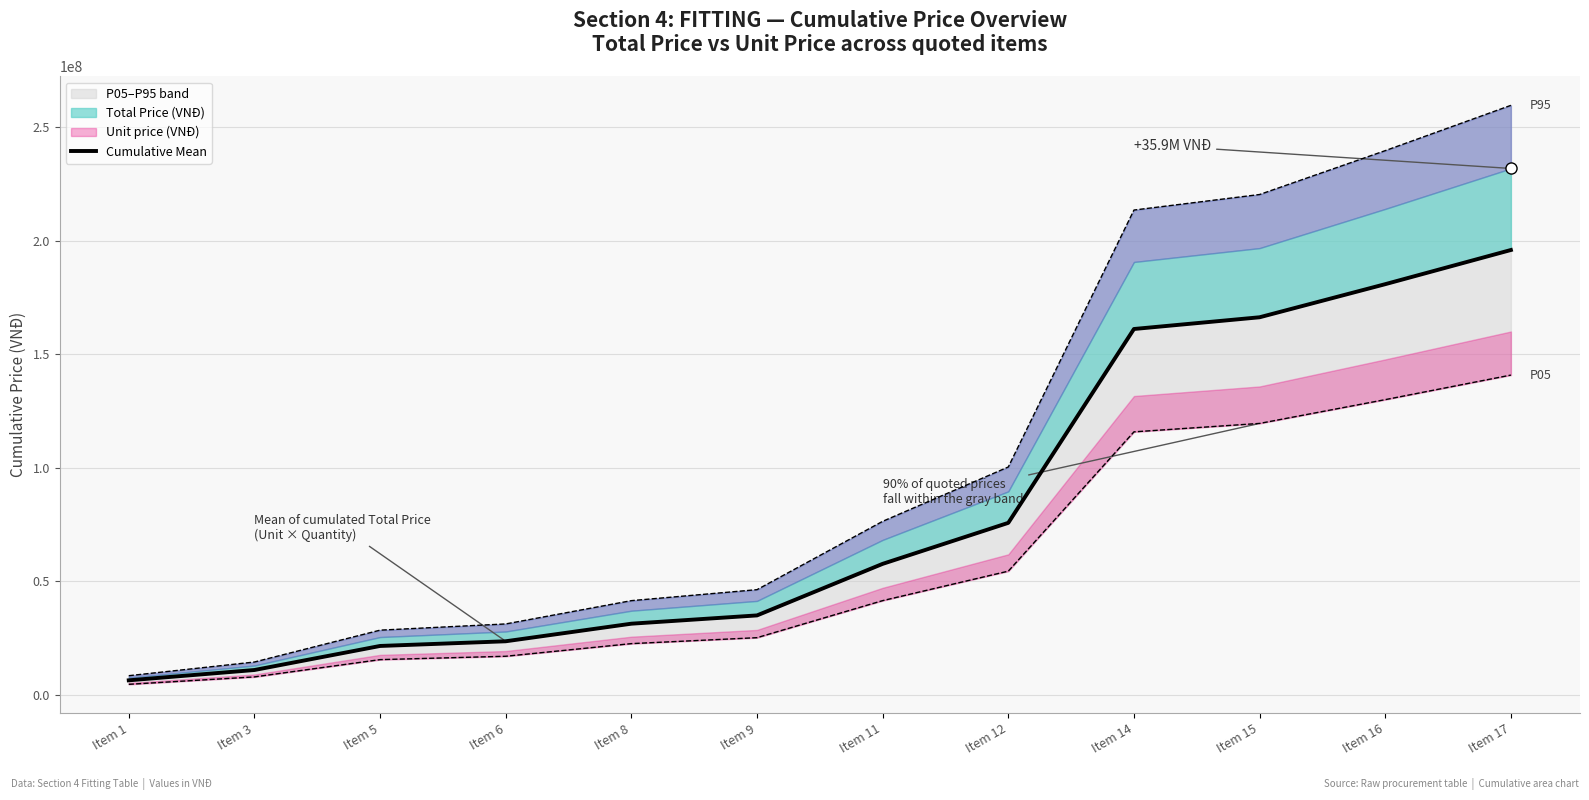

How many values in the P95 series exceed 76305510?

6